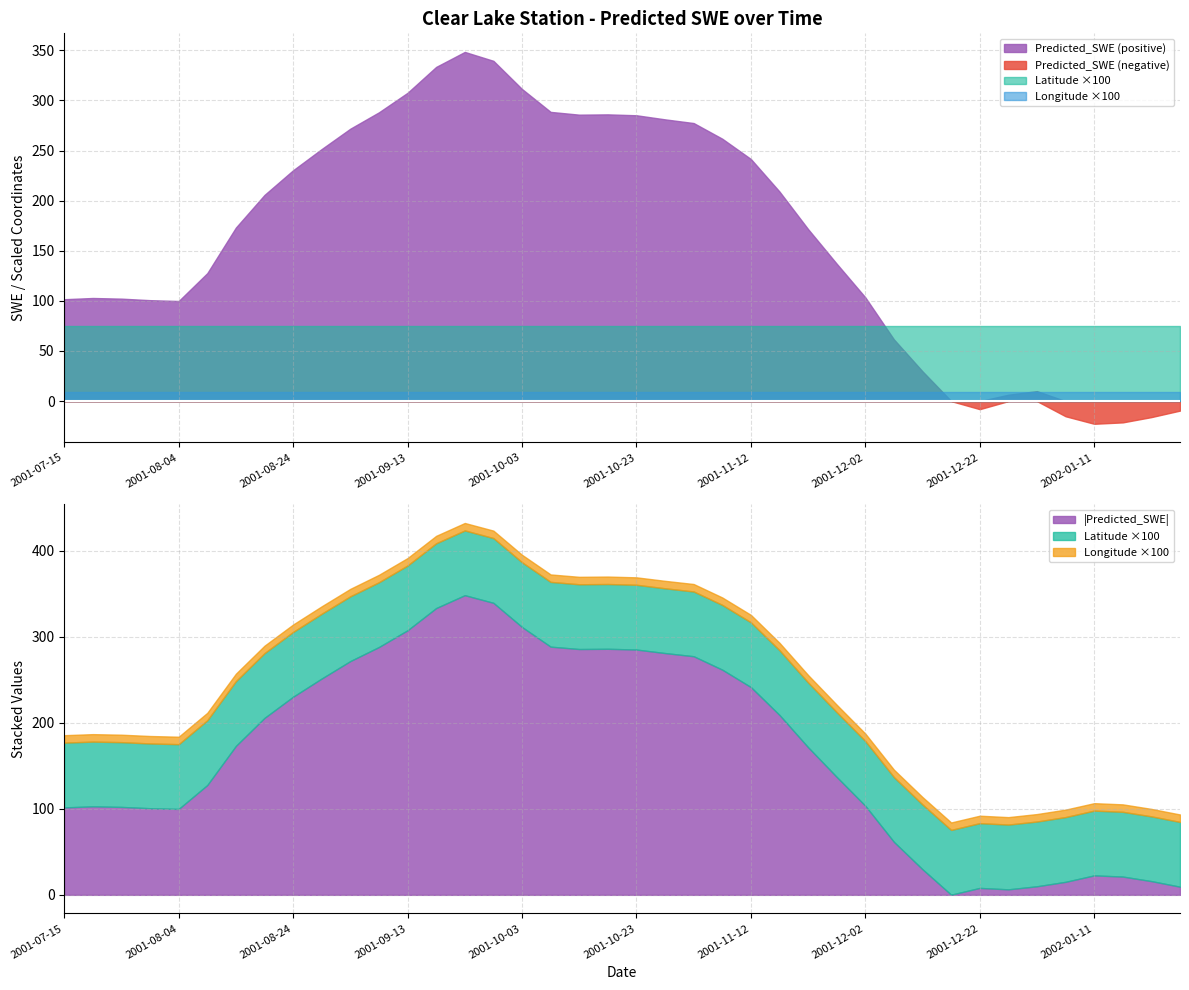

What is the difference between the maximum and second lowest values in the Predicted_SWE series?

369.6